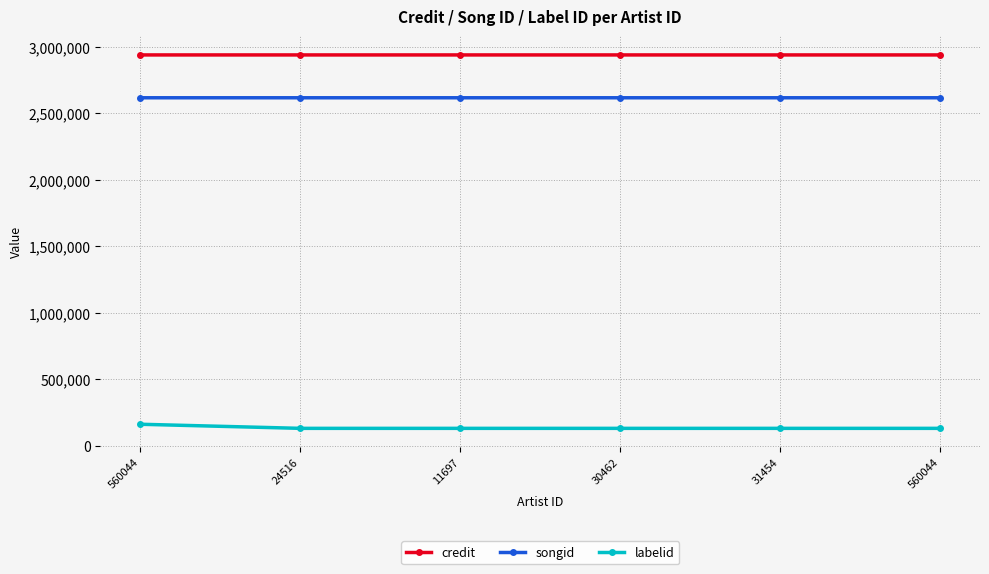

Is it true that credit equals 1228904 at 30462?

False